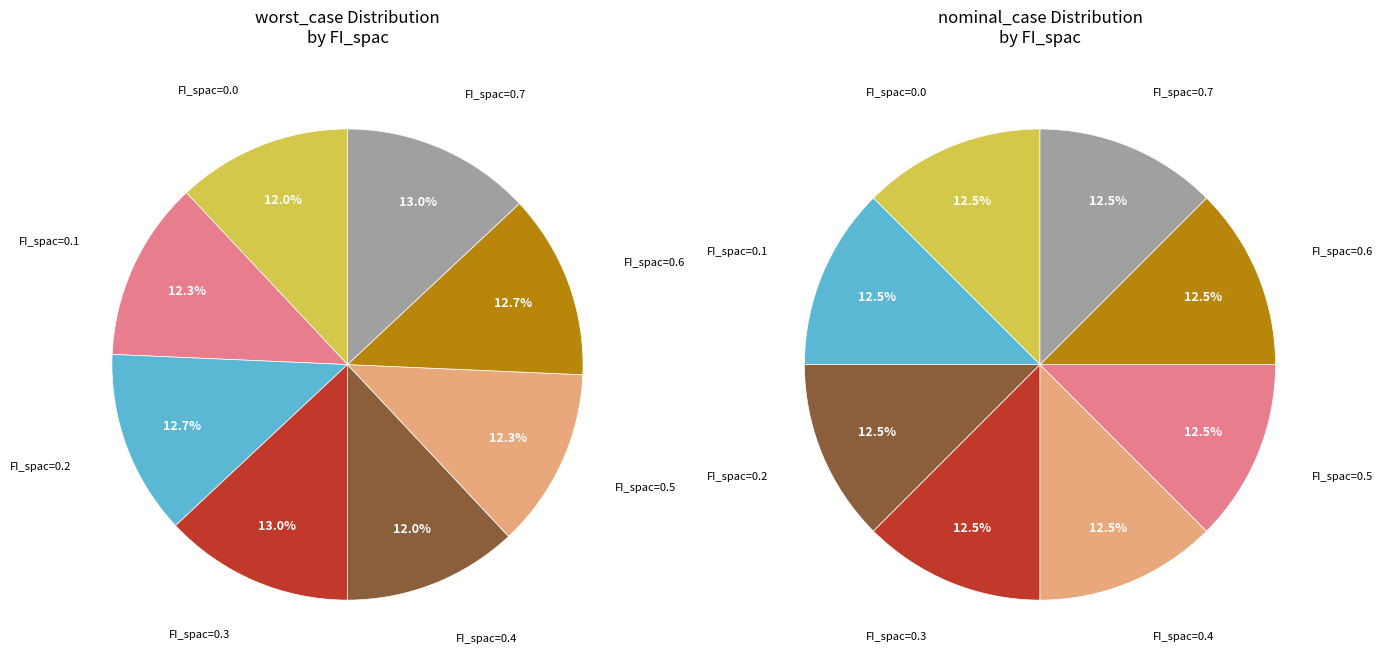

What is the largest slice in the pie chart?

FI_spac=0.3